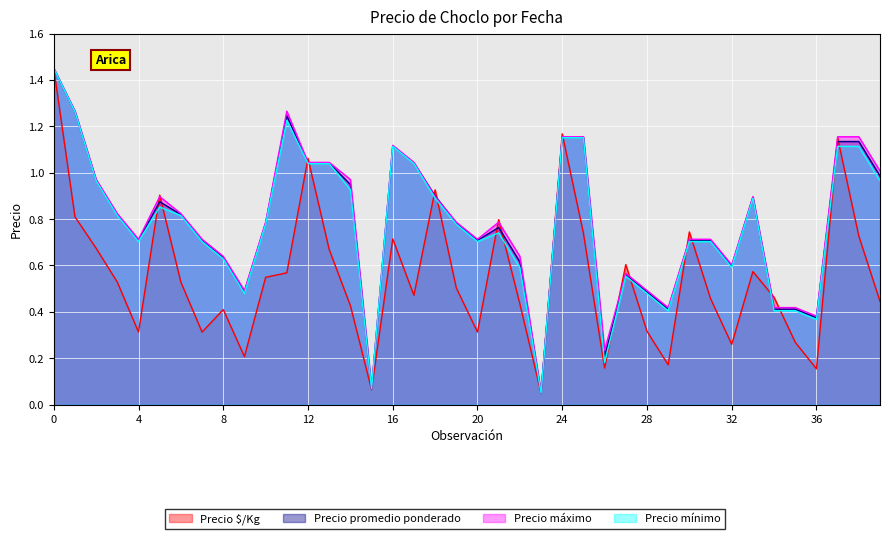

What is the difference between the second highest and second lowest values in the Precio mínimo series?

1.2